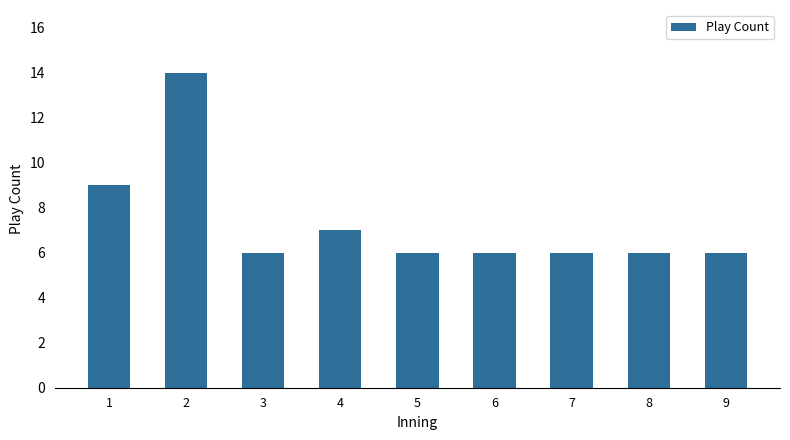

Is it true that the value at 3 is 8?

False